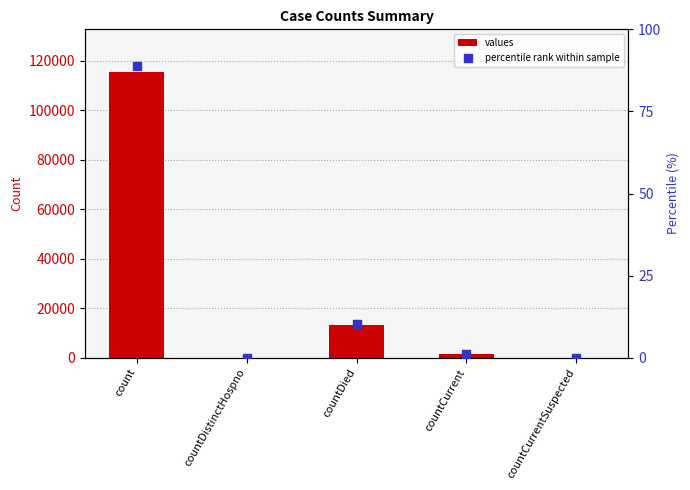

At which category is the sum across all series the highest?

count